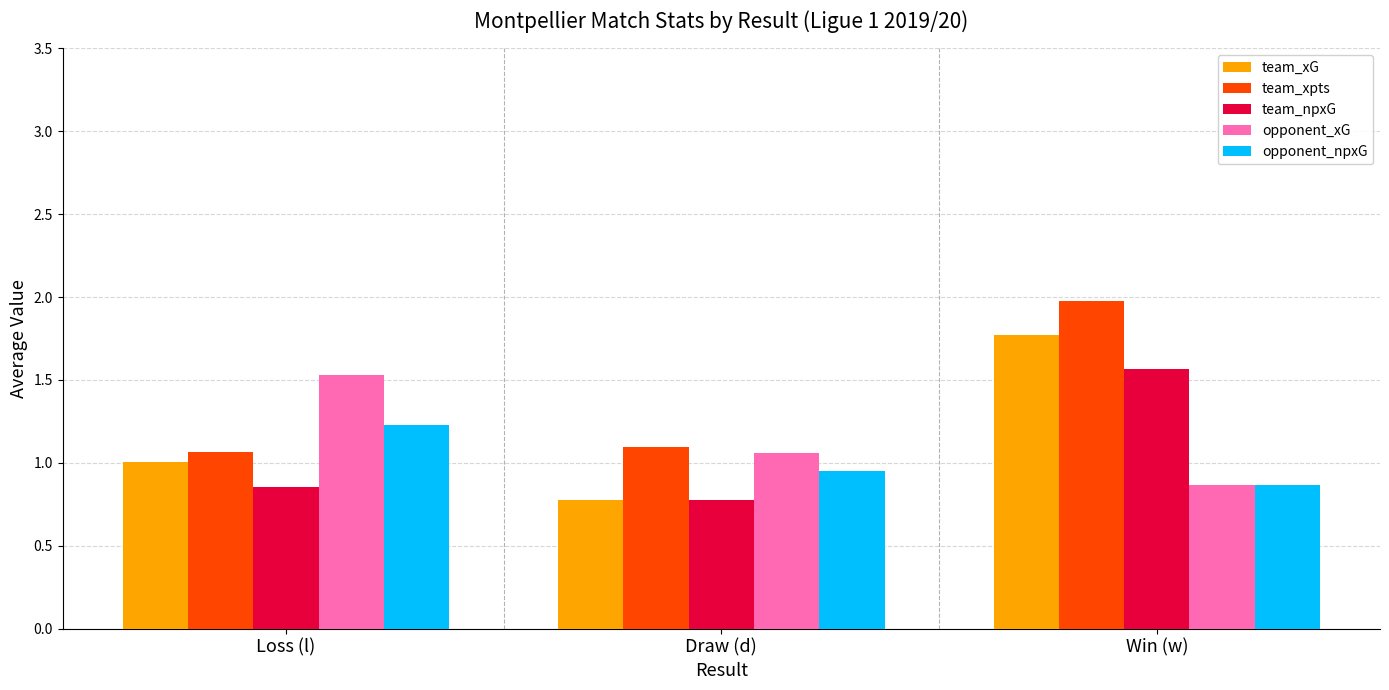

At which category is the sum across all series the highest?

Win (w)